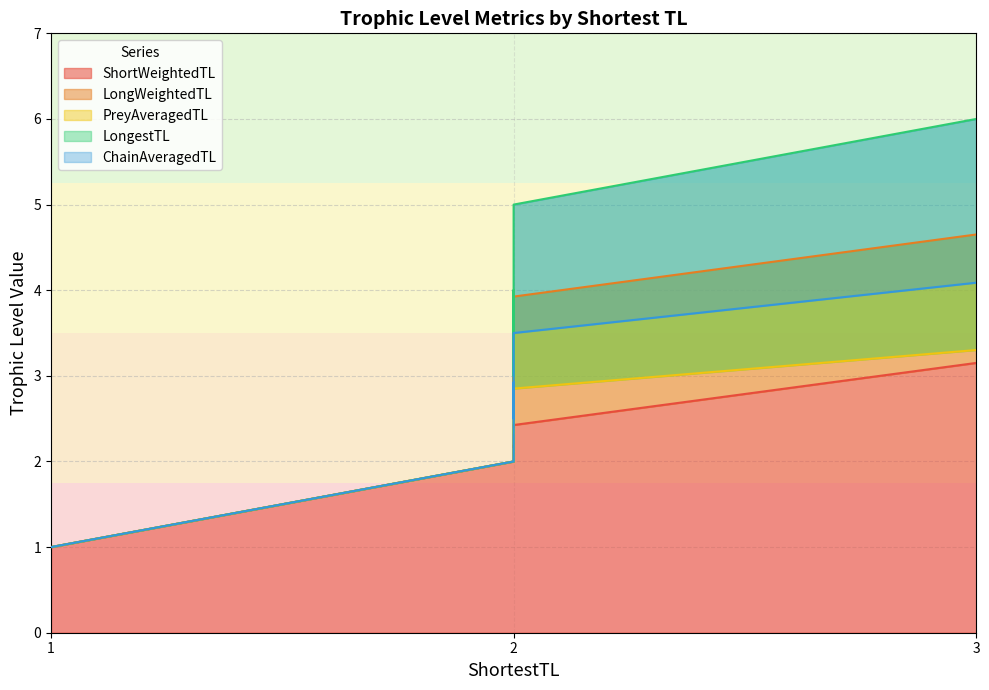

True or false: LongestTL has a value of 1.4 at Phragmites.australis.

False